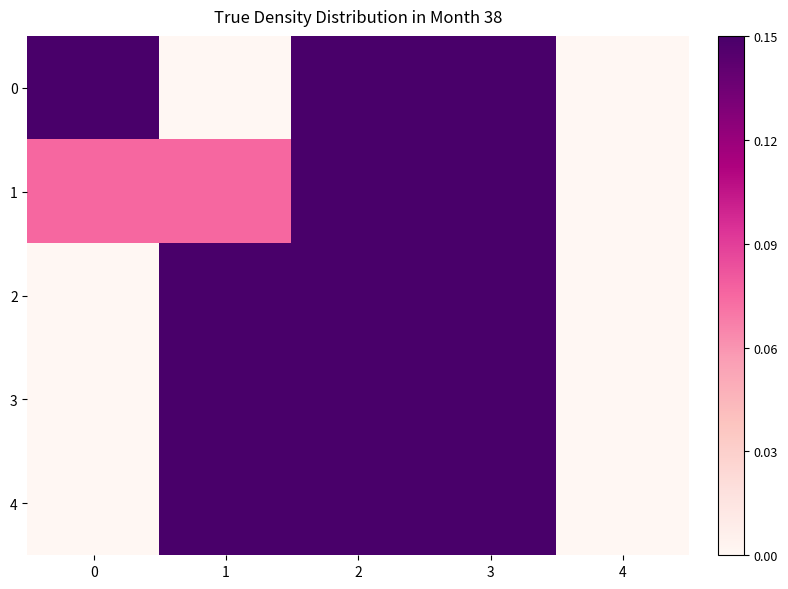

How many data points does each series have?

5